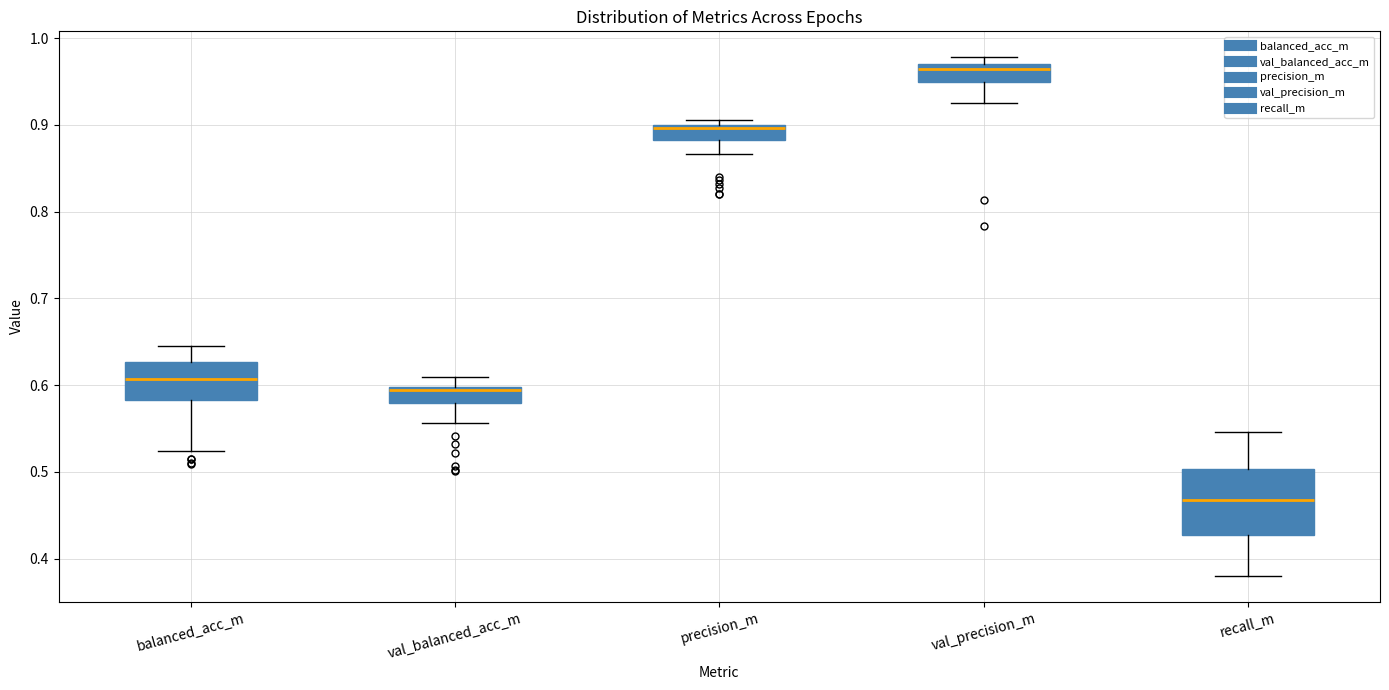

Where is the upper edge of the box for val_precision_m on the y-axis? The values are not printed on the chart, so give them approximately, as read against the axis.

0.97